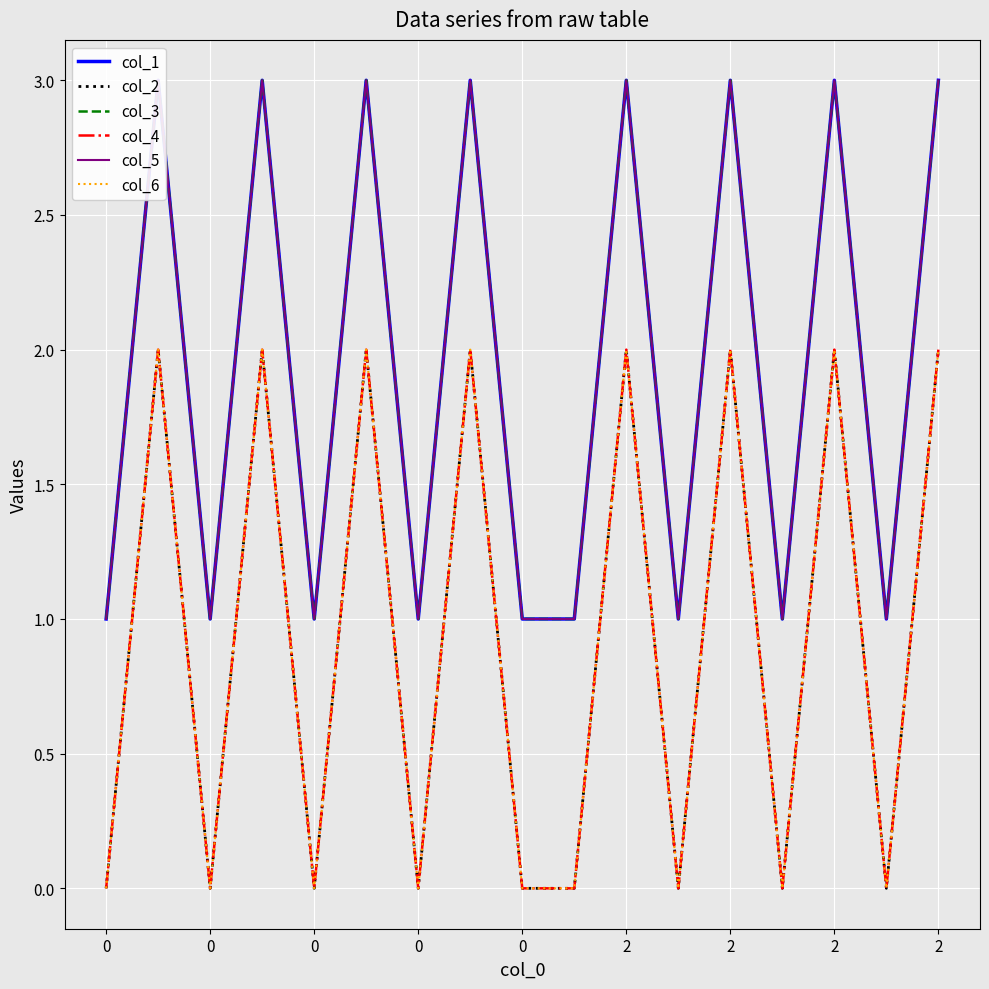

Reading right to left, extract all data points from this chart.

col_1: 3	1	3	1	3	1	3	1	1	3	1	3	1	3	1	3	1
col_2: 2	0	2	0	2	0	2	0	0	2	0	2	0	2	0	2	0
col_3: 3	1	3	1	3	1	3	1	1	3	1	3	1	3	1	3	1
col_4: 2	0	2	0	2	0	2	0	0	2	0	2	0	2	0	2	0
col_5: 3	1	3	1	3	1	3	1	1	3	1	3	1	3	1	3	1
col_6: 2	0	2	0	2	0	2	0	0	2	0	2	0	2	0	2	0